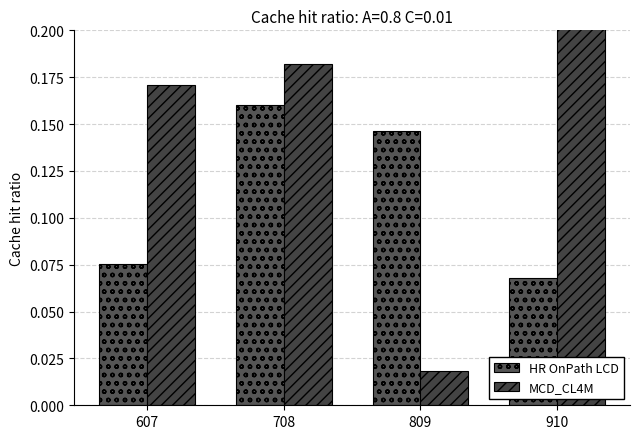

At which category is the sum across all series the highest?

910